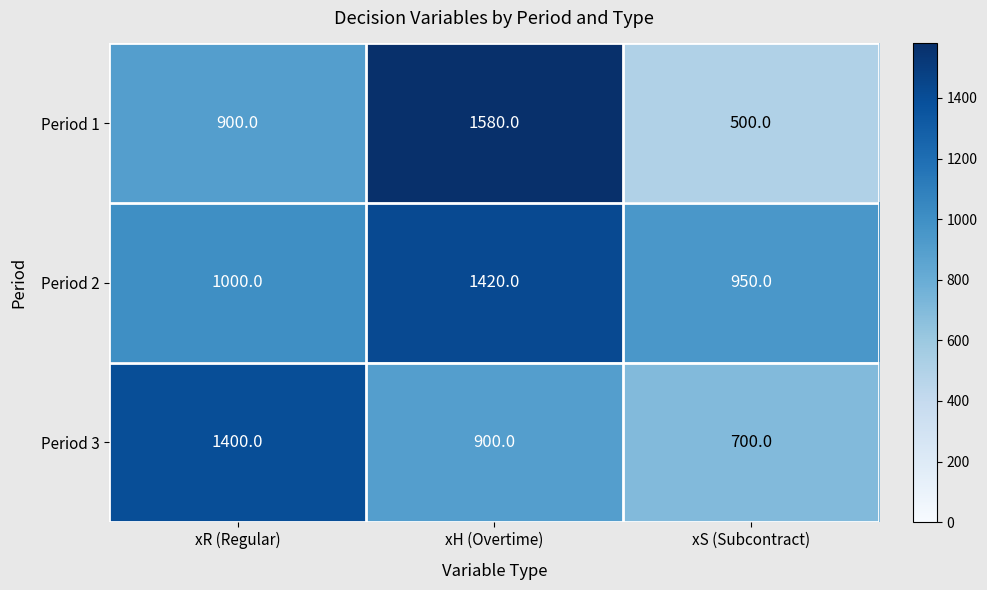

Reading left to right, extract all data points from this chart.

Period 1: xR (Regular)=900	xH (Overtime)=1580	xS (Subcontract)=500
Period 2: xR (Regular)=1000	xH (Overtime)=1420	xS (Subcontract)=950
Period 3: xR (Regular)=1400	xH (Overtime)=900	xS (Subcontract)=700